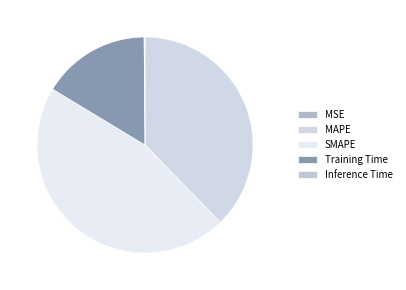

What is the change in value from SMAPE to Inference Time?

-0.4